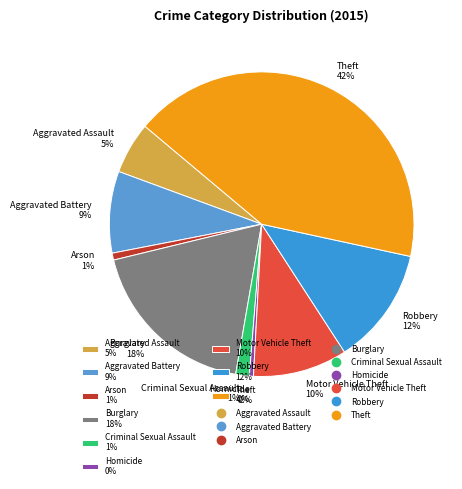

Does Homicide account for over 50% of the chart?

No